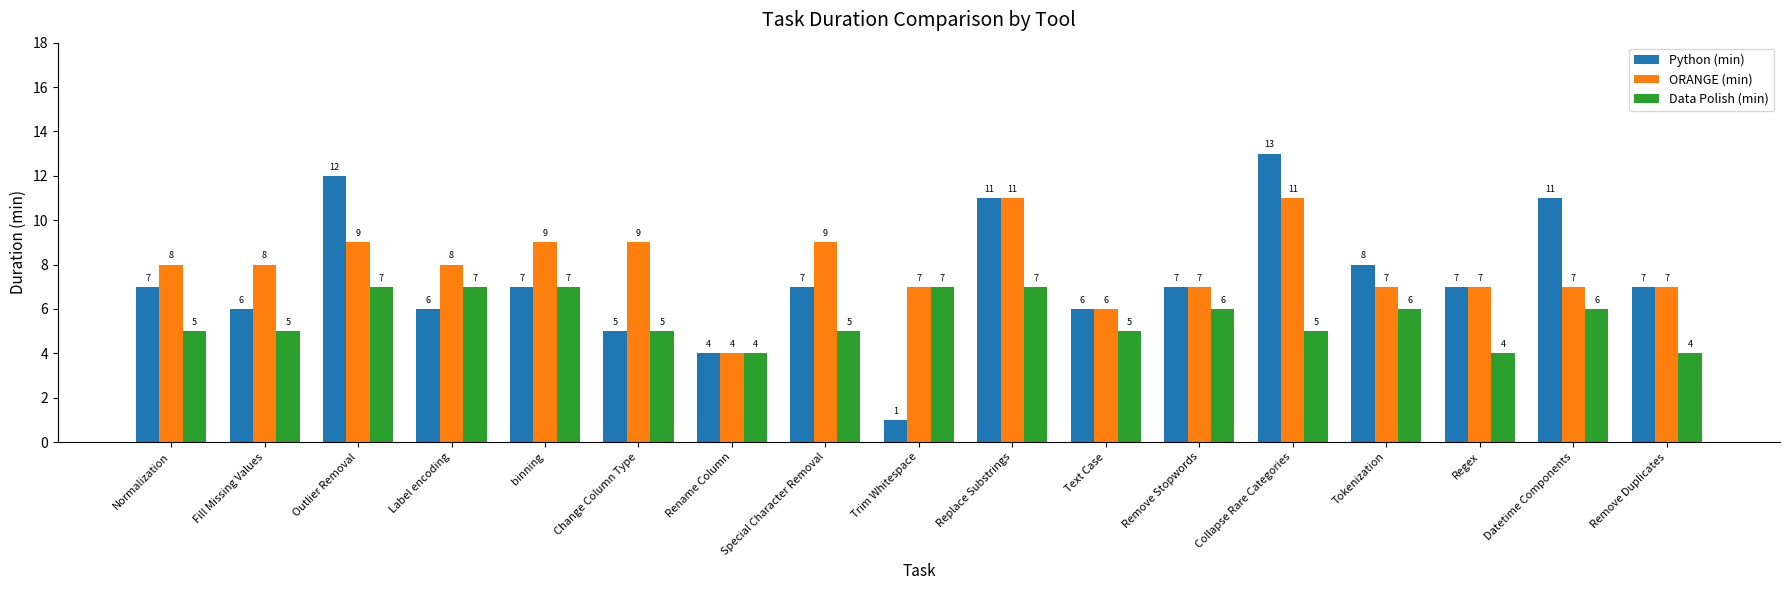

Which series has the largest range (max minus min)?

Python (min)